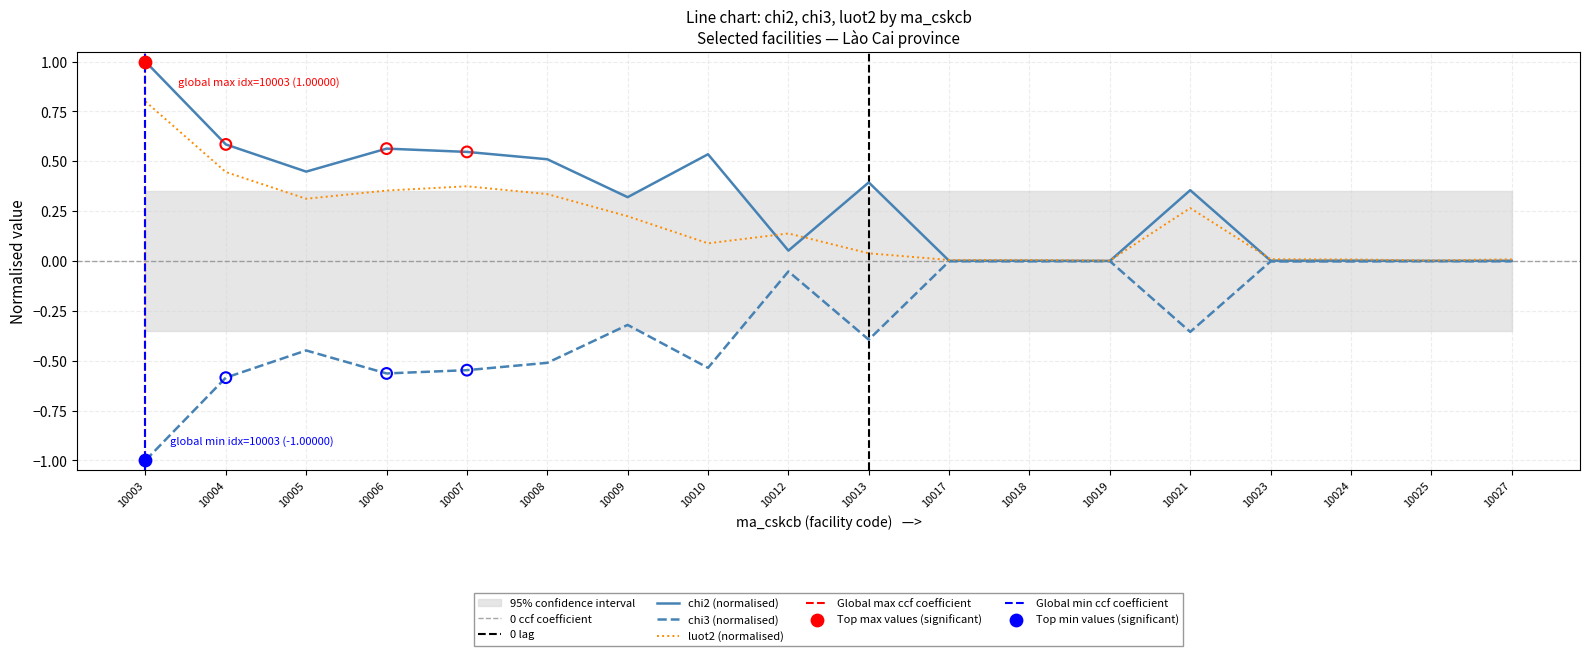

Which series reaches the maximum Y coordinate?

chi2